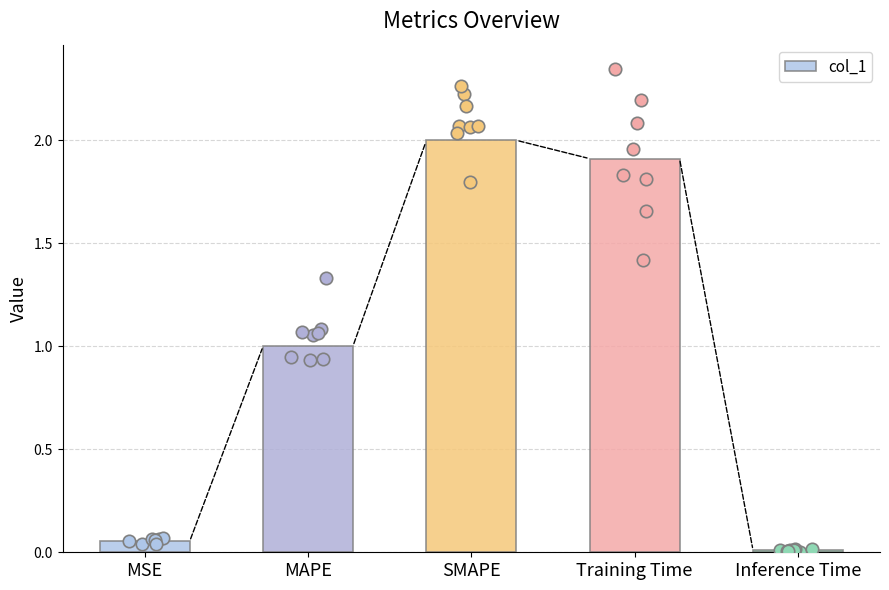

What is the change in value from MAPE to SMAPE?

+1.0